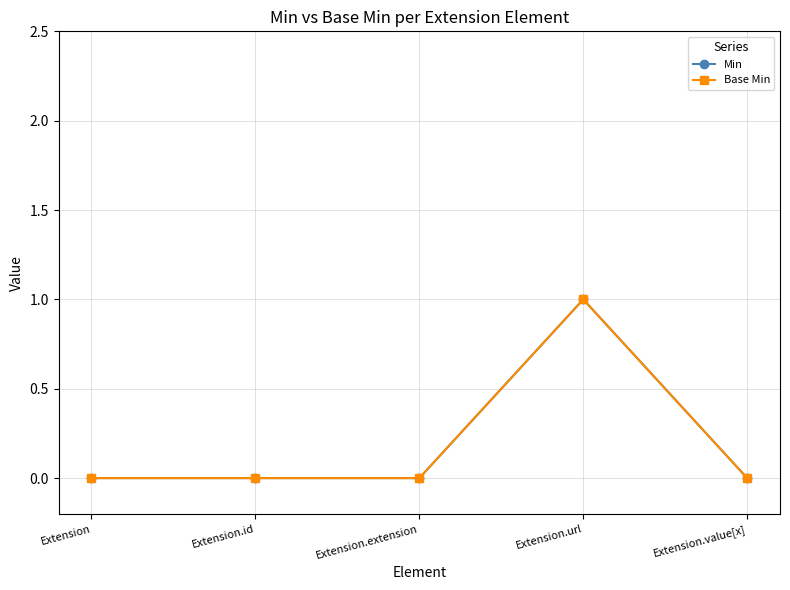

What position from the left is Extension.id?

2